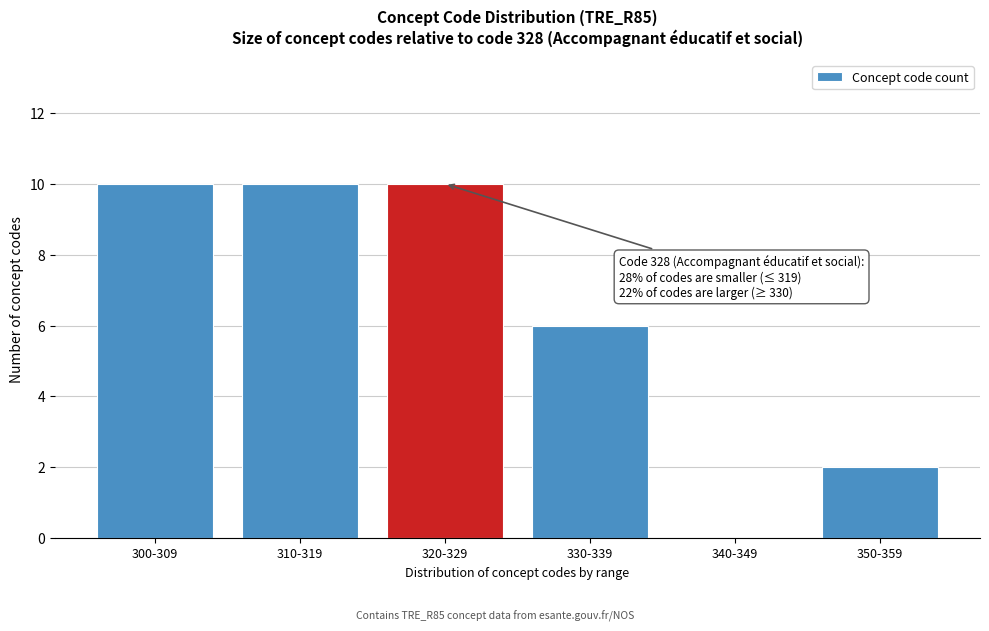

What is the maximum value shown in the chart?

10